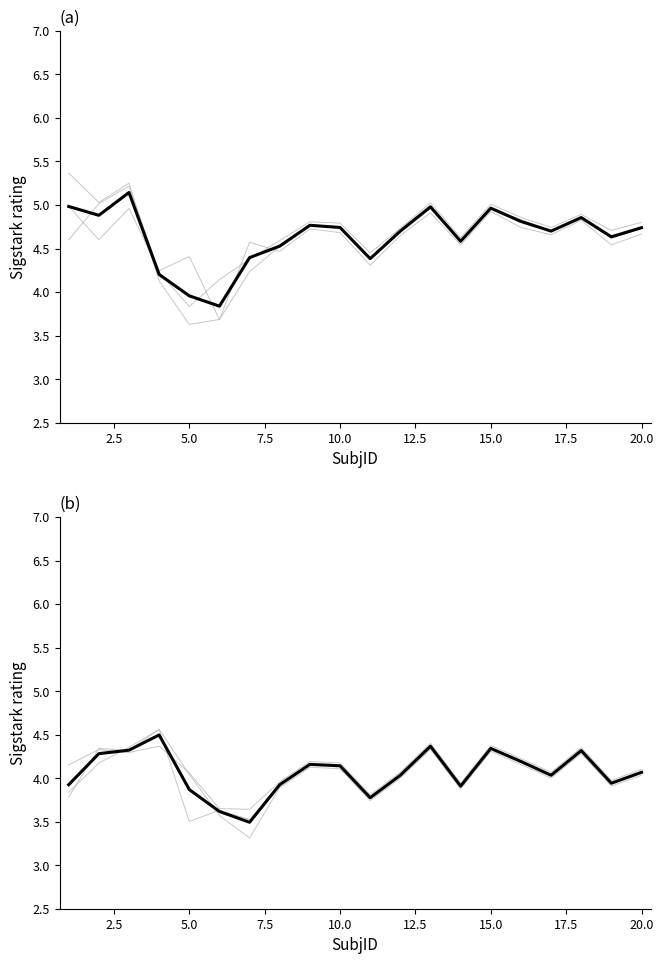

Which category has the lowest value in the NoRhyme_Masc series?

5.0